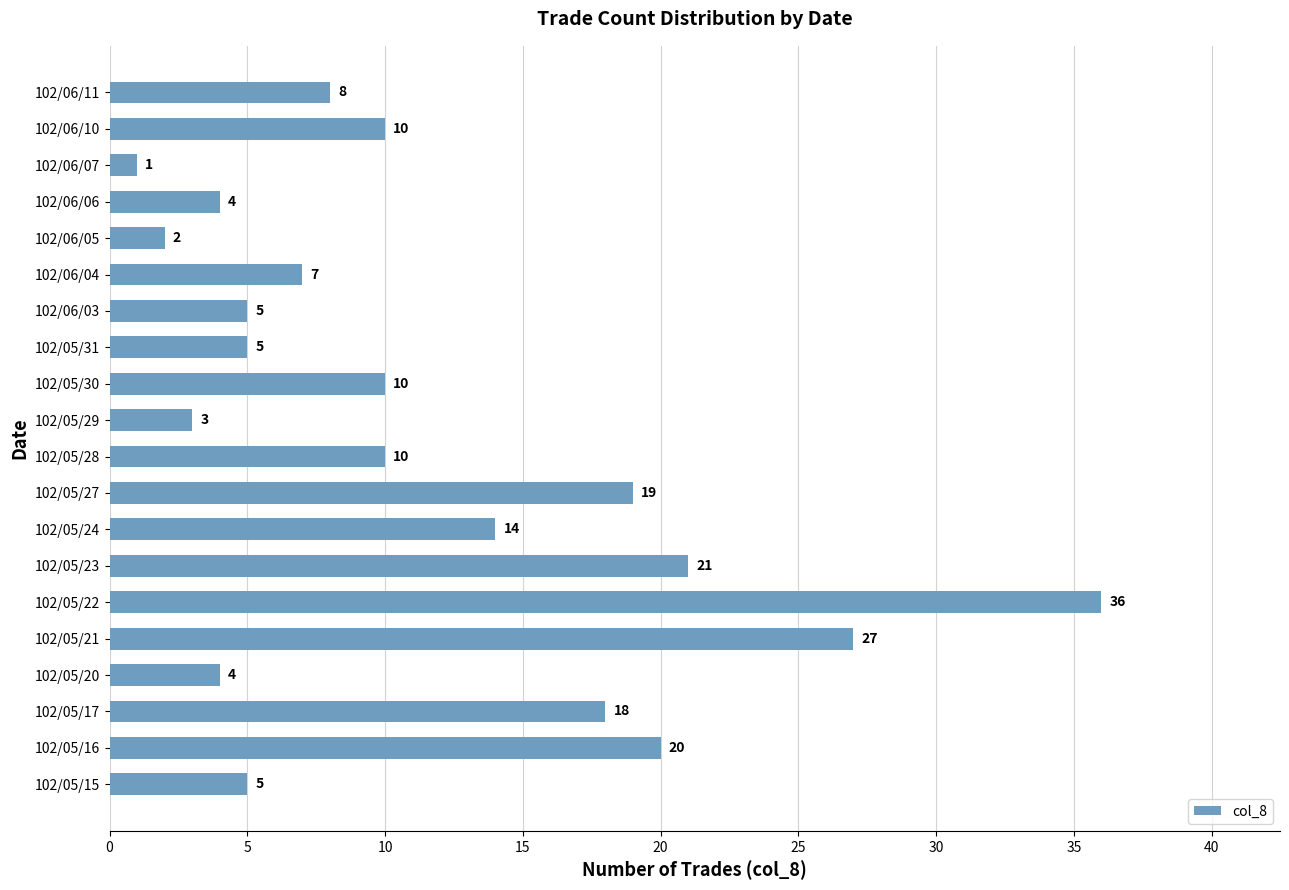

Is it true that the value at 102/06/04 is 10?

False